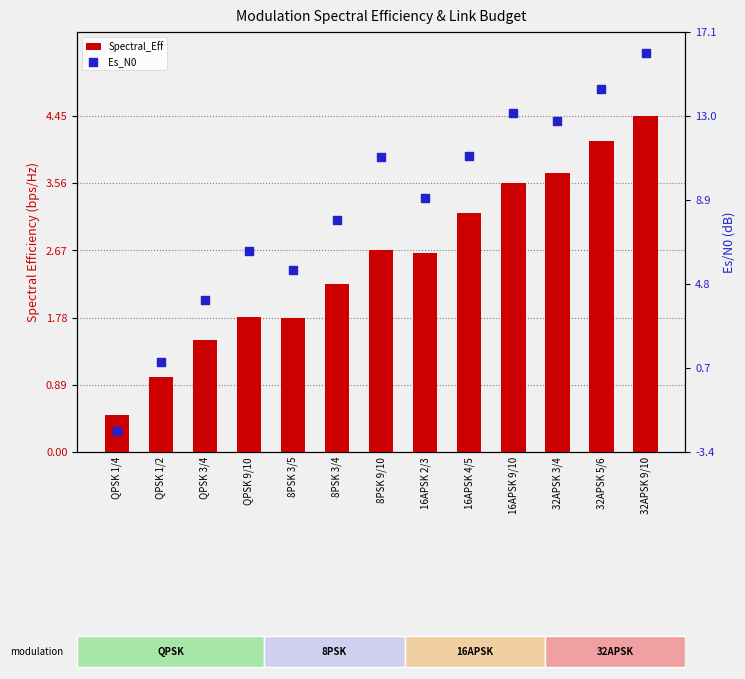

Which series reaches the maximum Y coordinate?

Es_N0